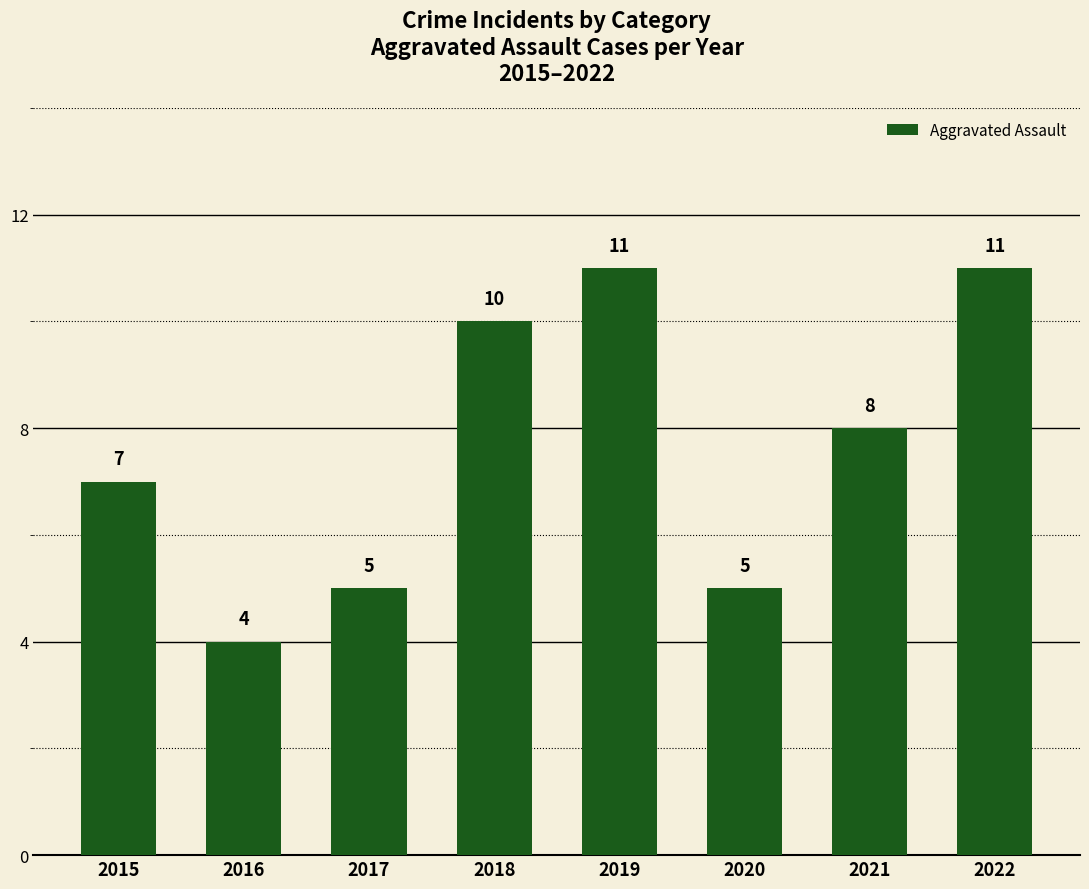

Where does the data first go above 8?

2018